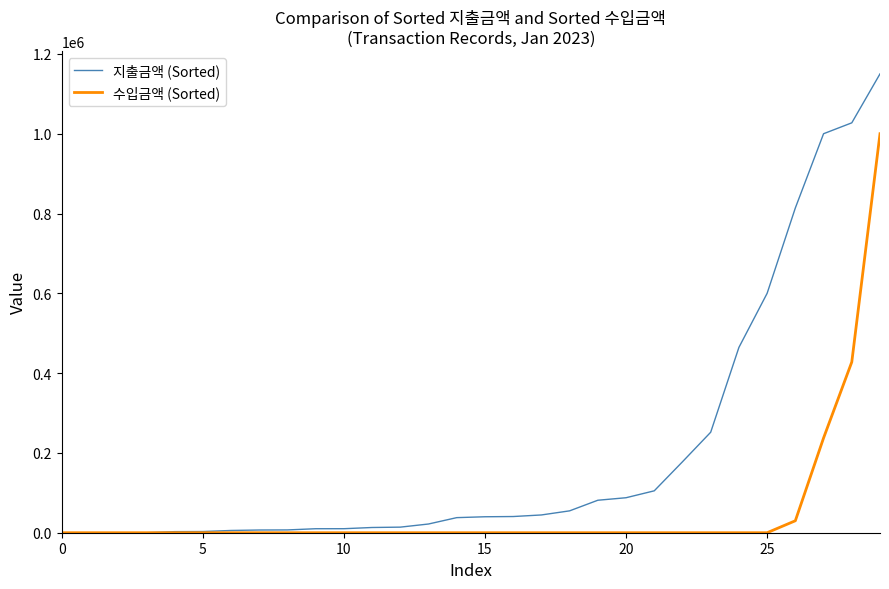

Rank the series by their maximum value, from lowest to highest.

수입금액 (Sorted), 지출금액 (Sorted)